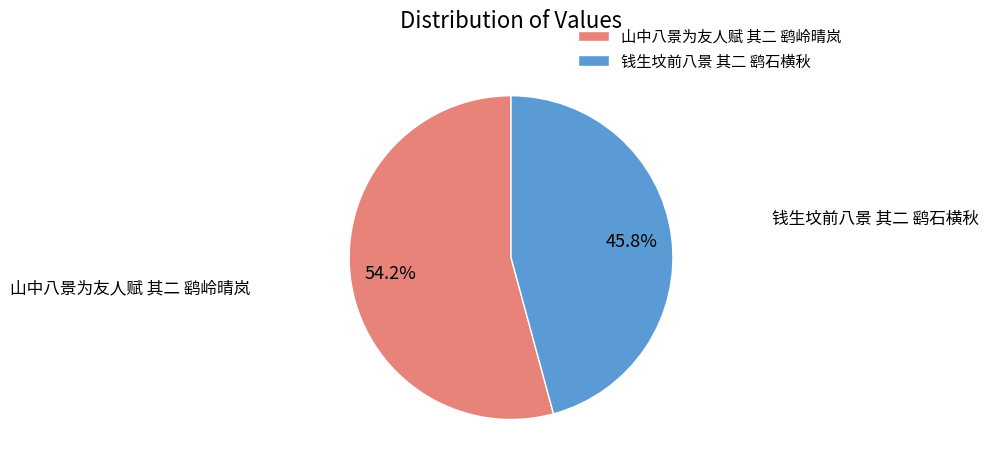

What portion of the pie excludes 山中八景为友人赋 其二 鹞岭晴岚?

45.8%